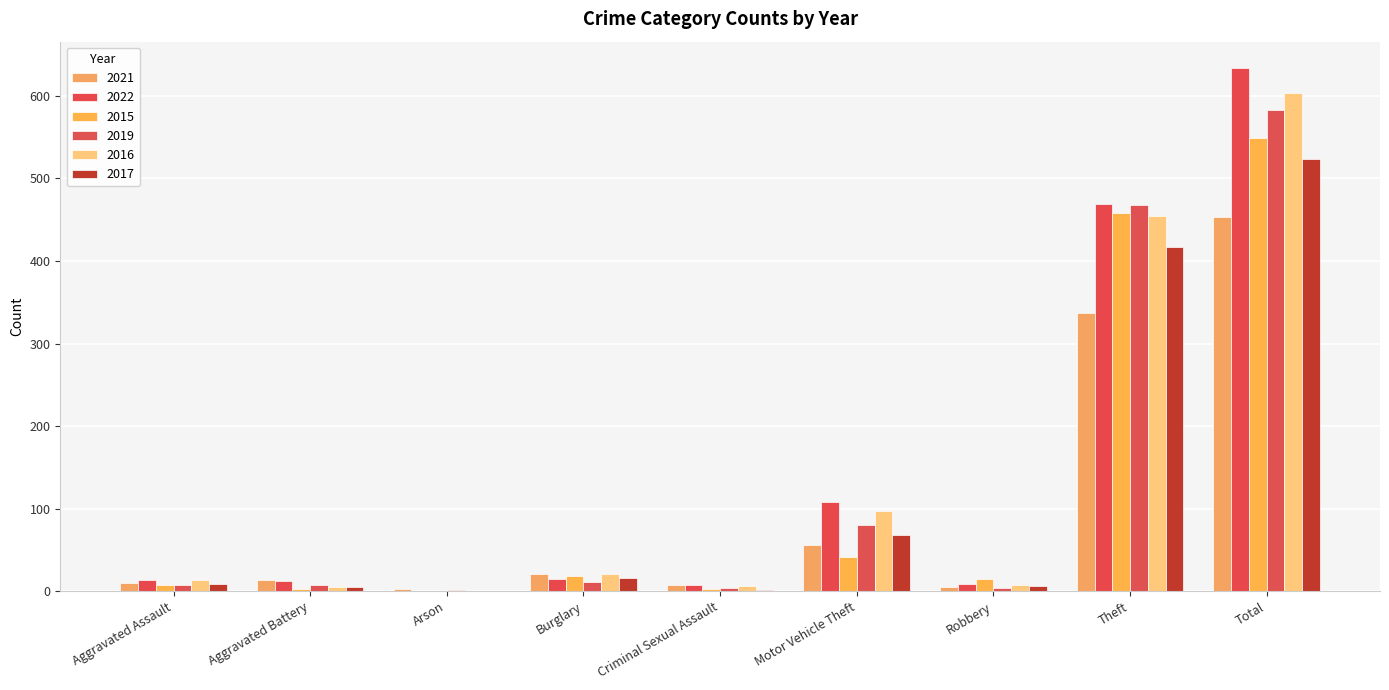

Is it true that 2017 equals 638 at Theft?

False